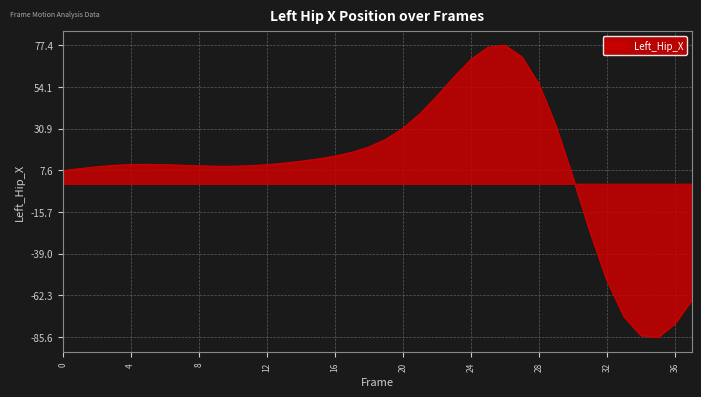

What is the maximum value shown in the chart?

77.4